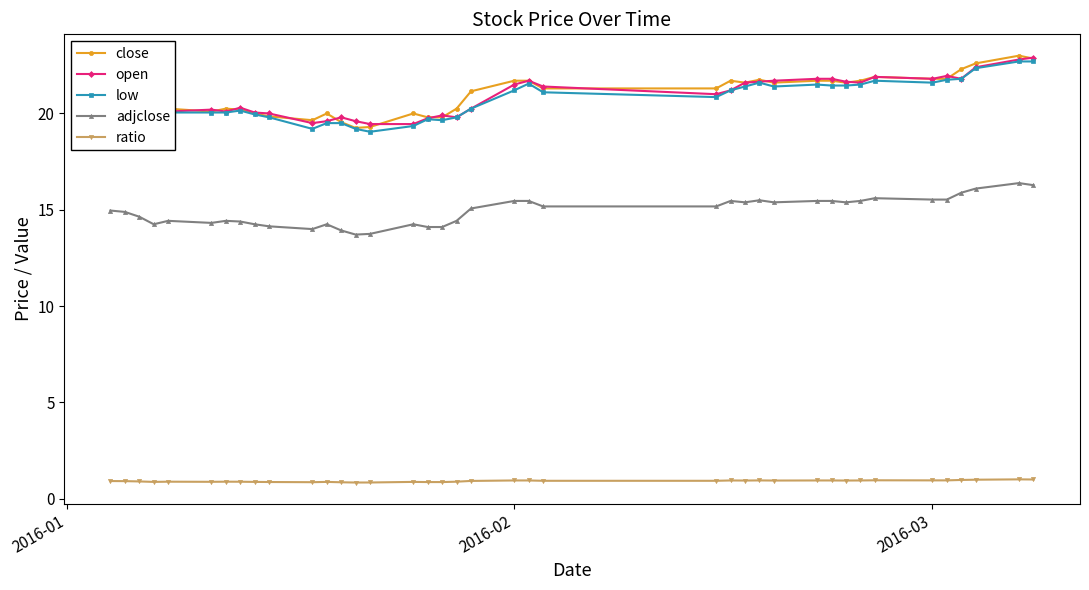

At how many categories does at least one series exceed 8?

39